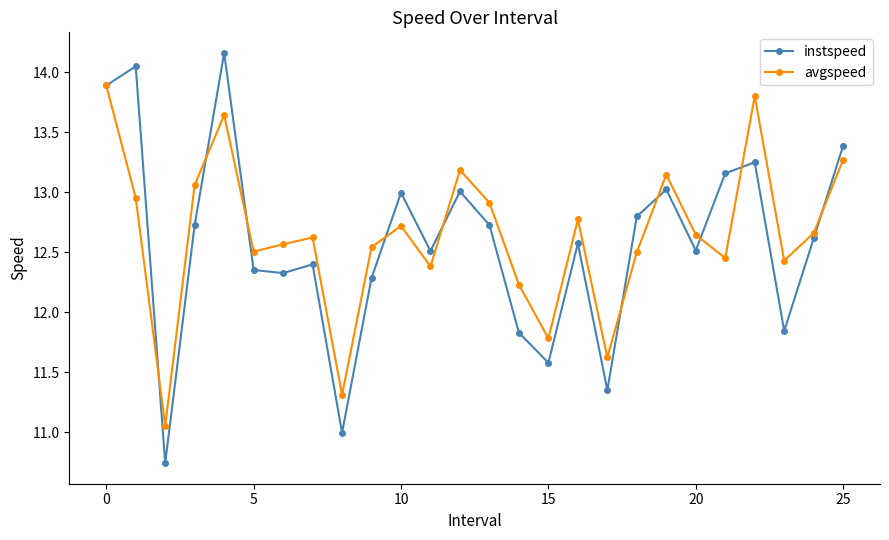

What is the value of the instspeed point at the 9th from the left?

11.0